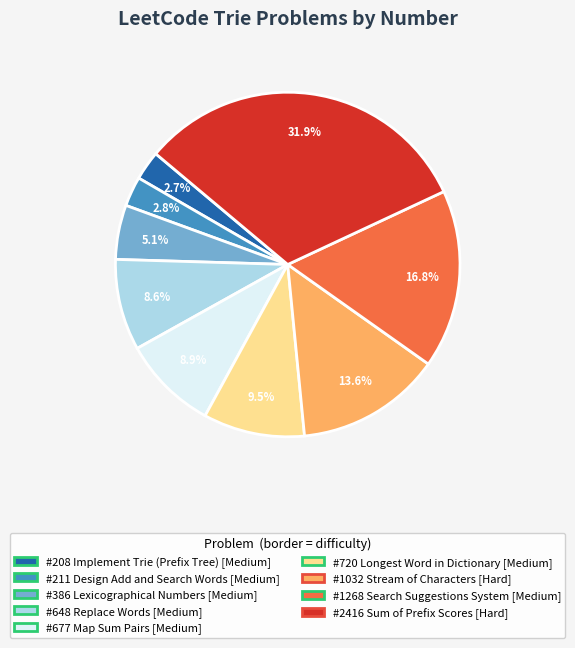

Is there any slice that represents more than half of the pie?

No